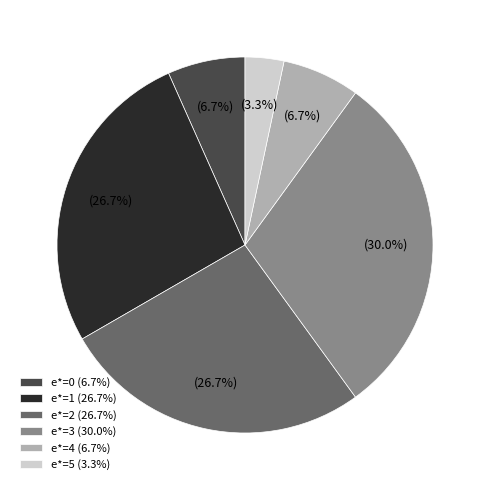

Which category has the biggest portion of the pie?

e*=3 (30.0%)